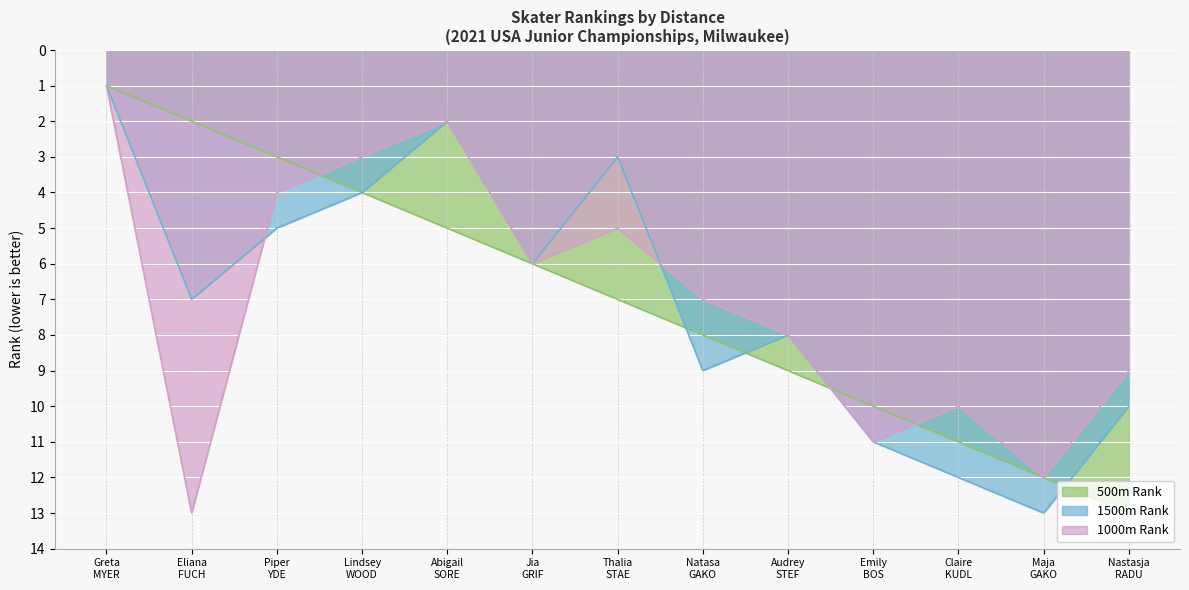

Is the value of 500m Rank at Natasa GAKO greater than the value of 1000m Rank at Natasa GAKO?

Yes